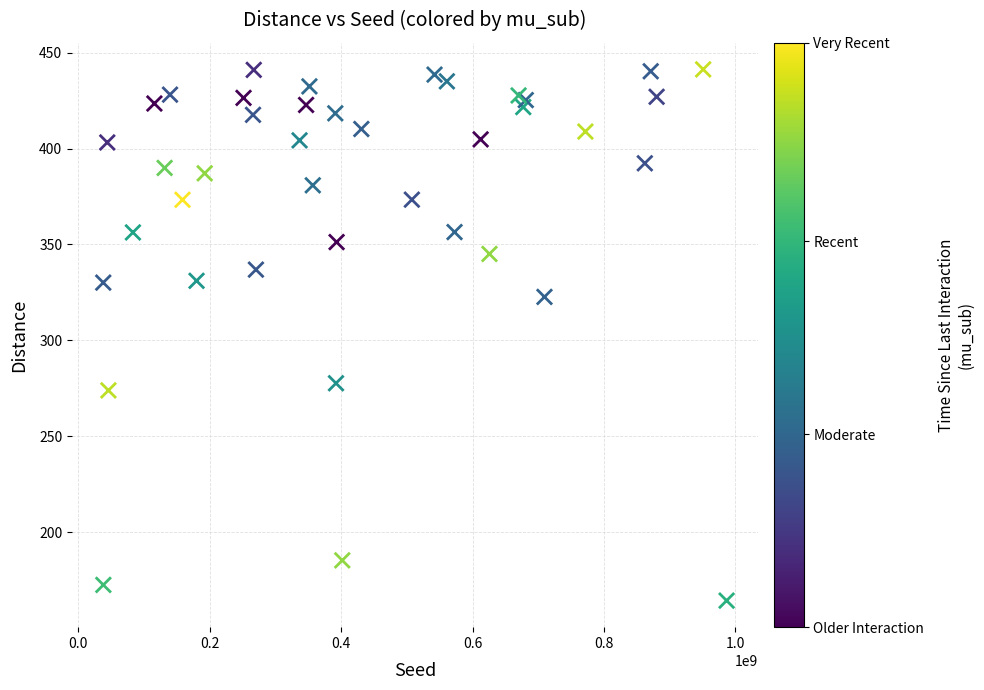

What Y value in the scatter plot is closest to 302?

322.7